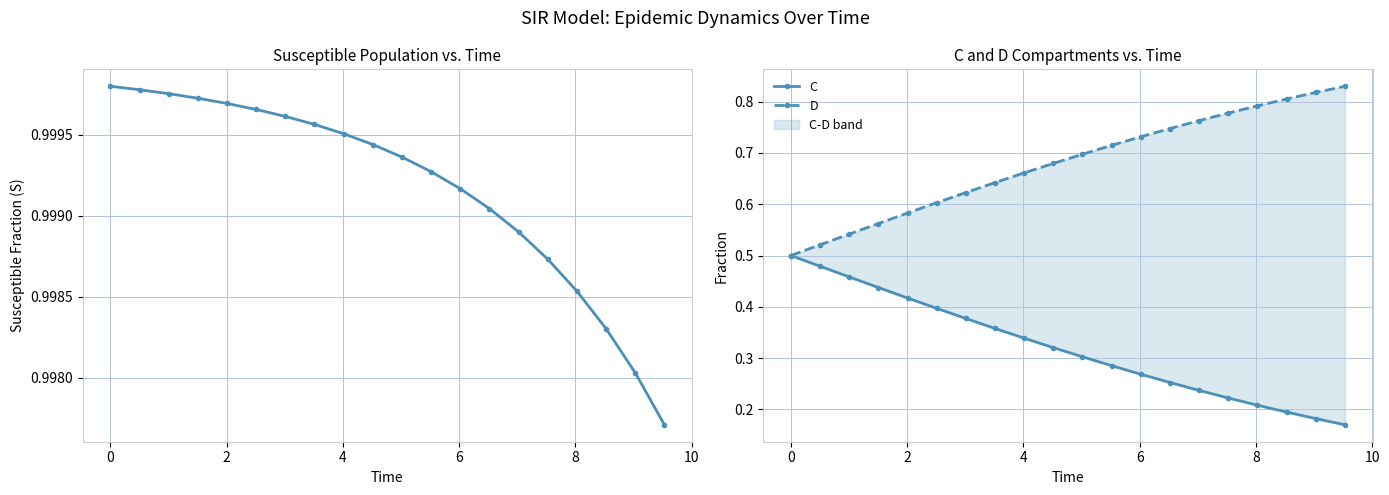

True or false: S (Susceptible) and C intersect in this chart.

False